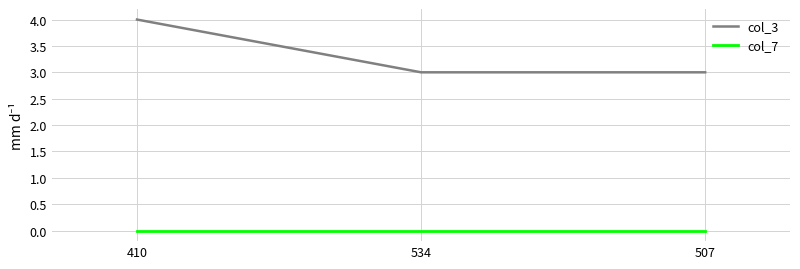

At how many categories does at least one series exceed 0?

3